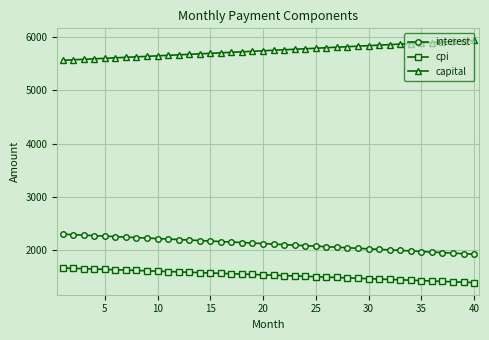

Rank the series by their maximum value, from lowest to highest.

cpi, interest, capital